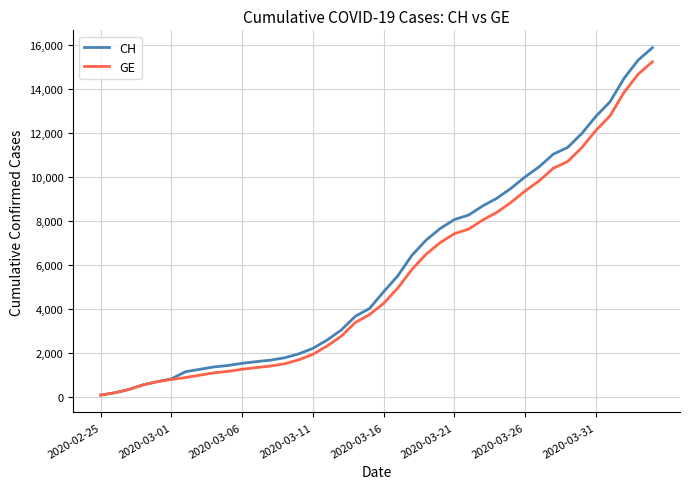

Which series has the largest range (max minus min)?

CH